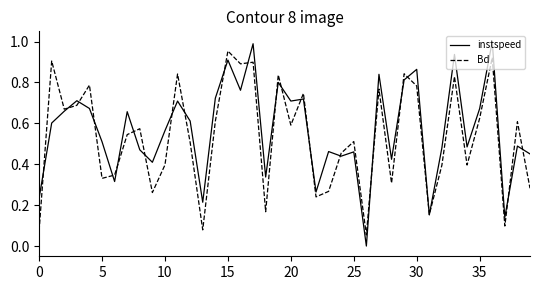

Rank the series by their average value, from lowest to highest.

Bd, instspeed